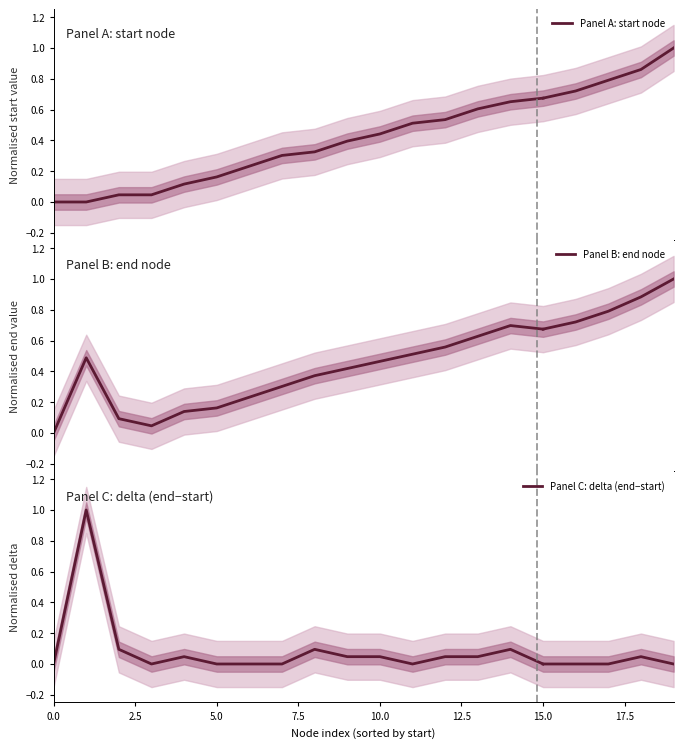

What is the sum of all Panel C: delta (end−start) values?

1.5